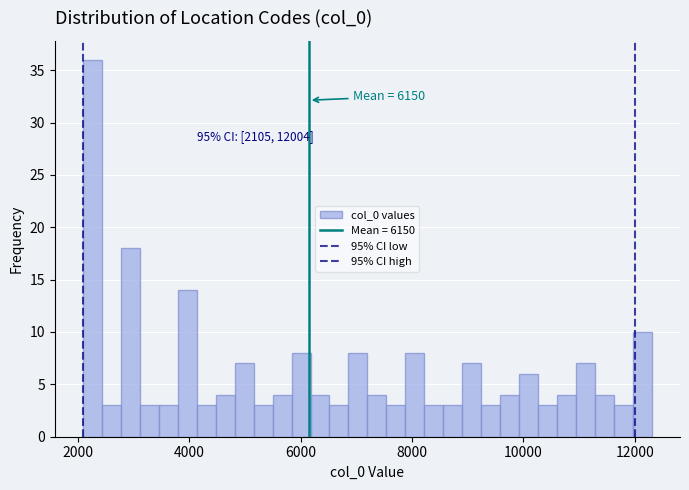

Around what value on the x-axis is the tallest bar? Give the approximate position of its centre, as read against the axis.

2200